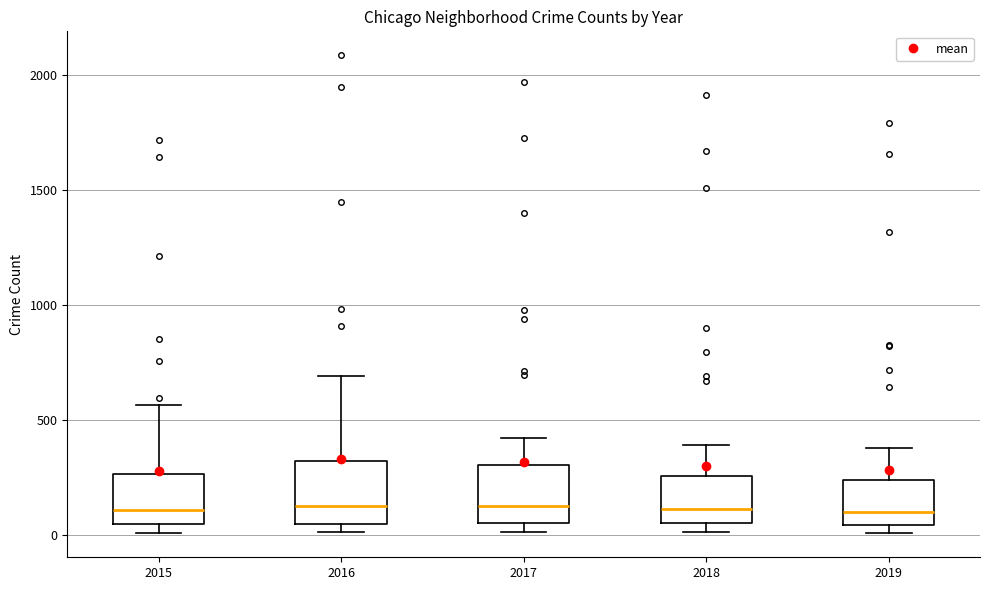

Where does the upper whisker of the box at x = 2019 end on the y-axis? The values are not printed on the chart, so give them approximately, as read against the axis.

400